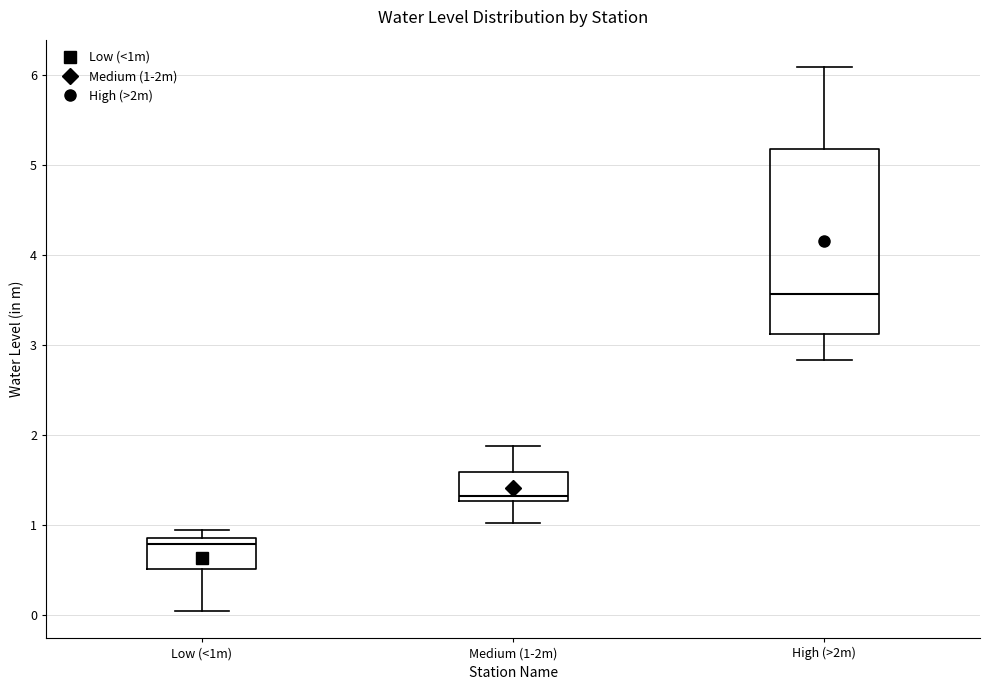

Reading left to right, read every box against the y-axis: the position of its median line, the range the box covers, and the ends of its whiskers. The values are not printed on the chart, so give them approximately, as read against the axis.

Low (<1m): median 0.8, box 0.5 to 0.9, whiskers 0.1 to 1.0
Medium (1-2m): median 1.3 (just above the box's lower edge), box 1.3 to 1.6, whiskers 1.0 to 1.9
High (>2m): median 3.6, box 3.1 to 5.2, whiskers 2.8 to 6.1